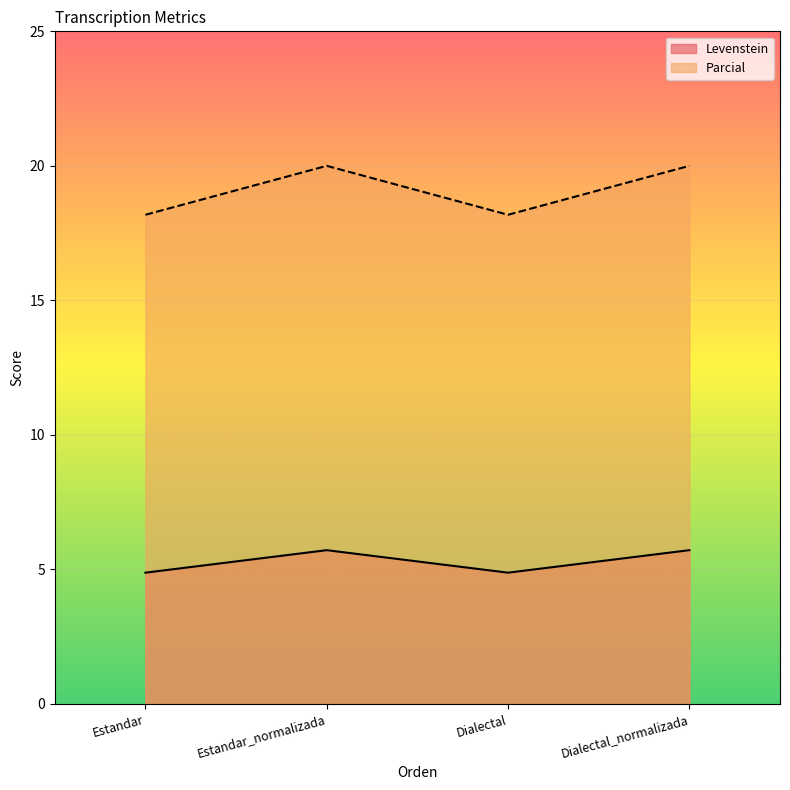

Count the number of data series in this chart.

2